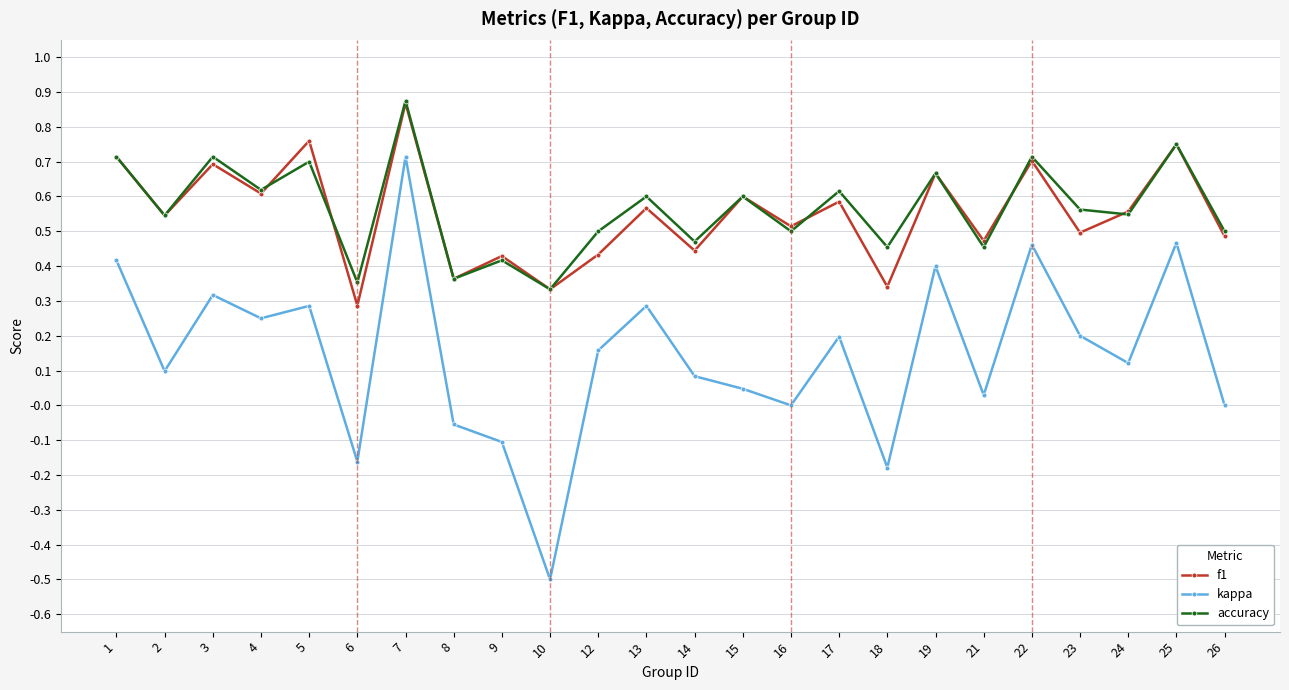

The accuracy series shows 0.5 at 12. True or false?

True